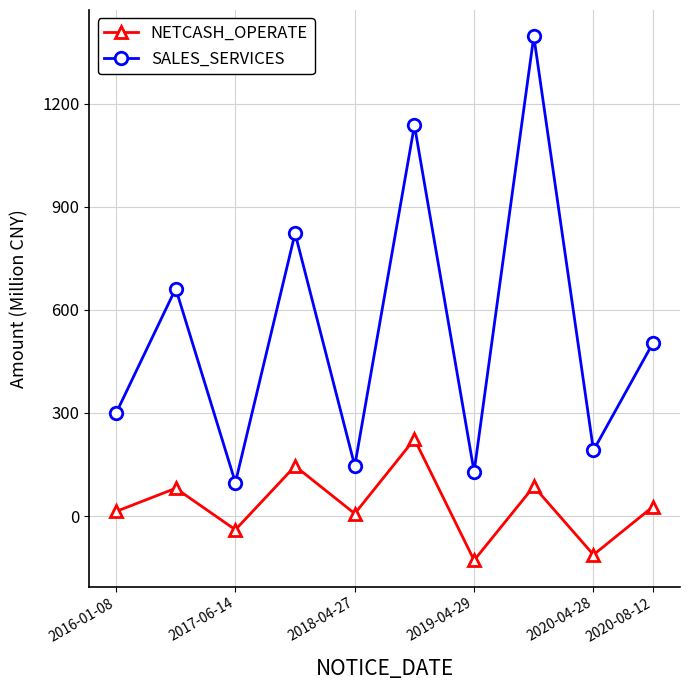

List the series in order of their peak value, highest first.

SALES_SERVICES, NETCASH_OPERATE